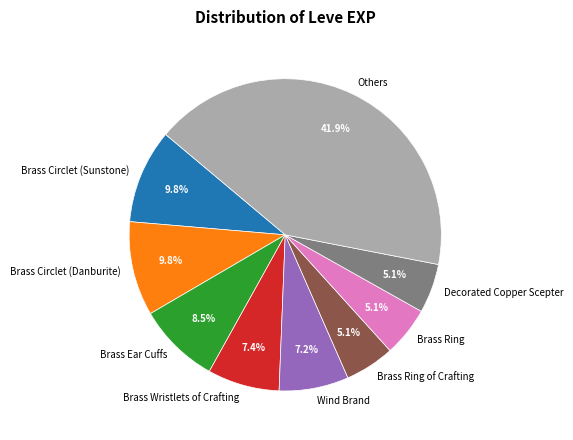

Count the number of slices in the pie.

9